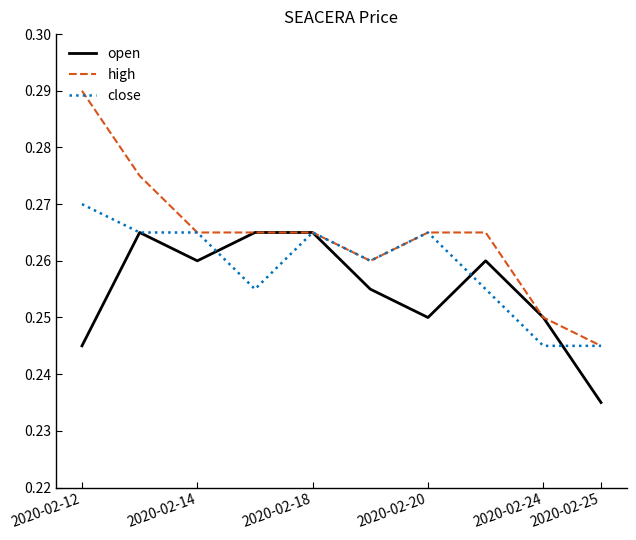

At how many categories does at least one series exceed 0?

10